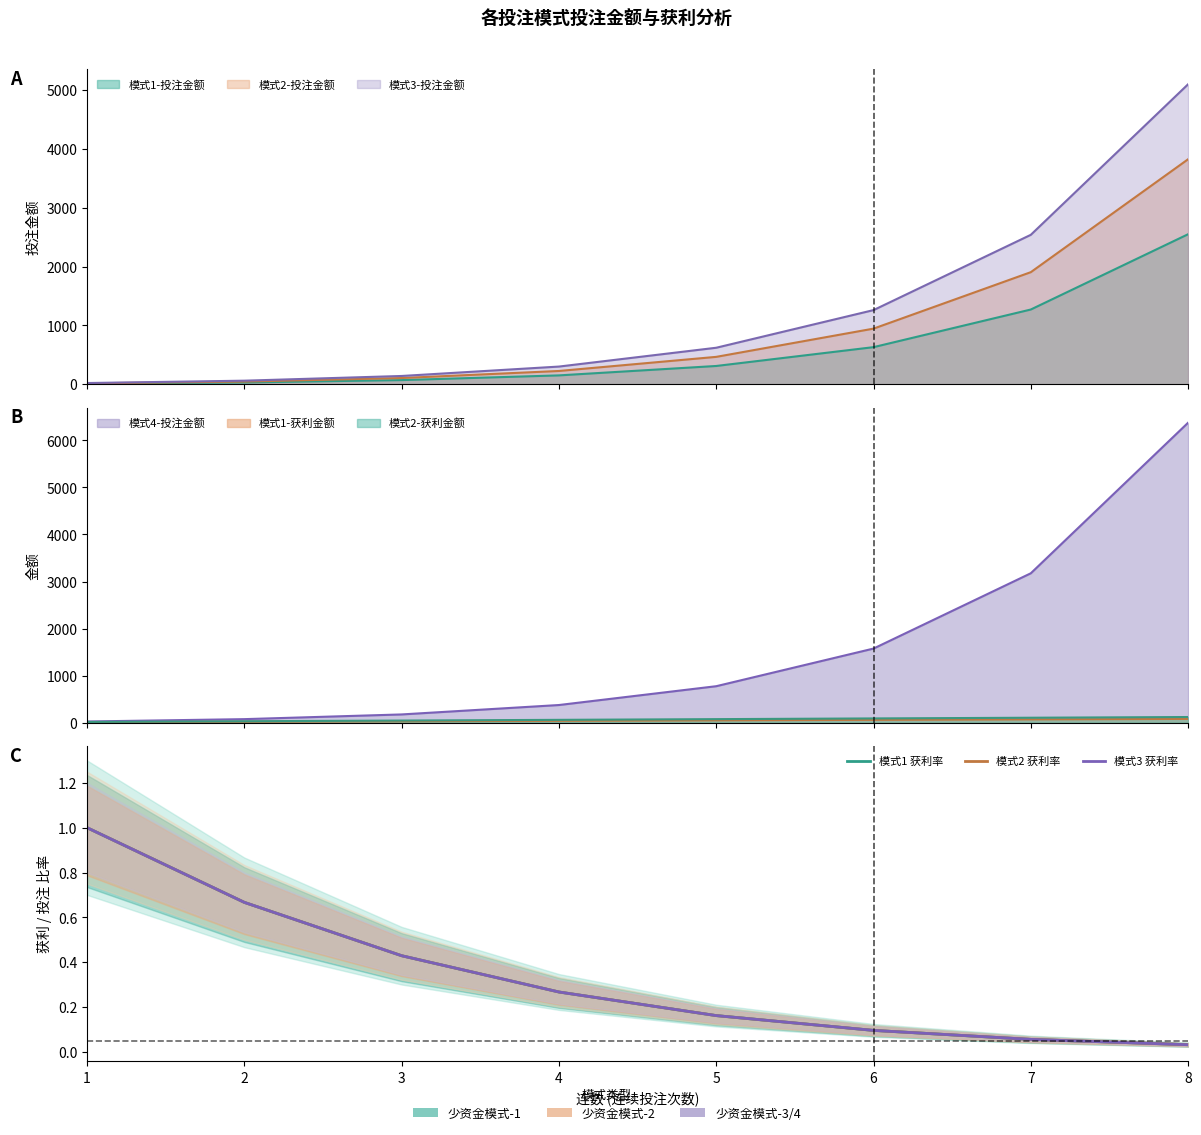

The 模式3 获利率 series shows 0.1 at 7. True or false?

True